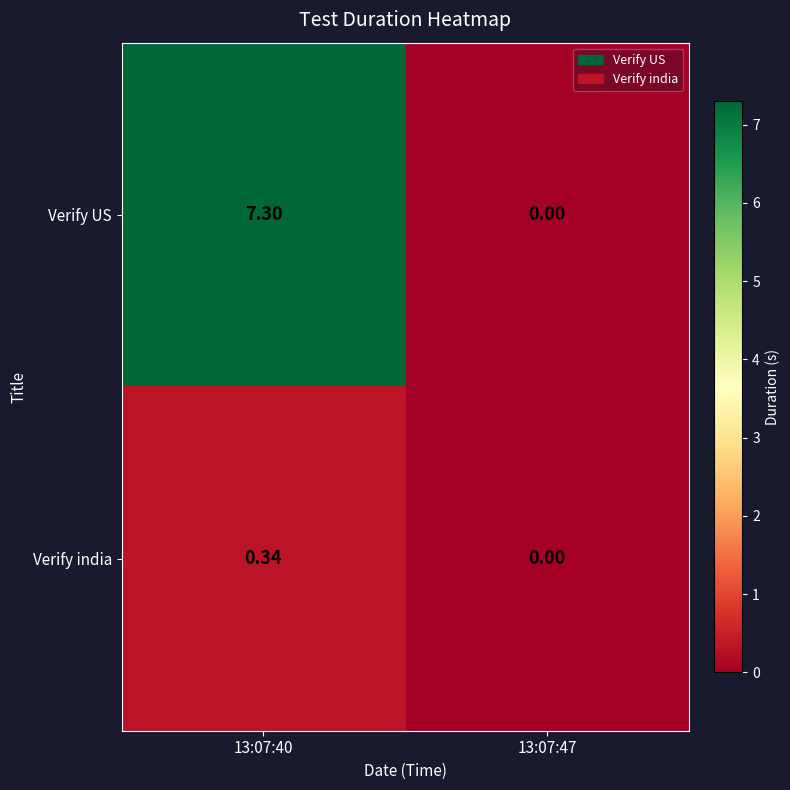

At how many categories does at least one series exceed 6?

1